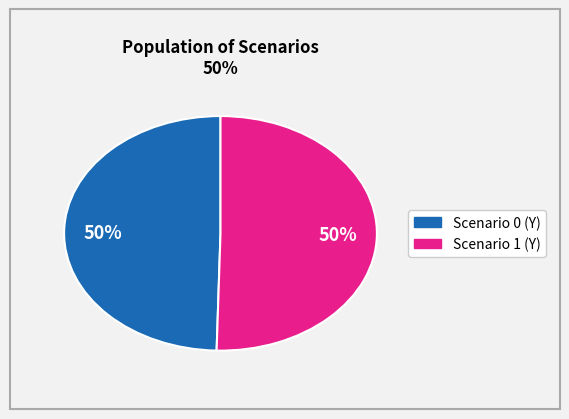

Which slice is the largest?

1